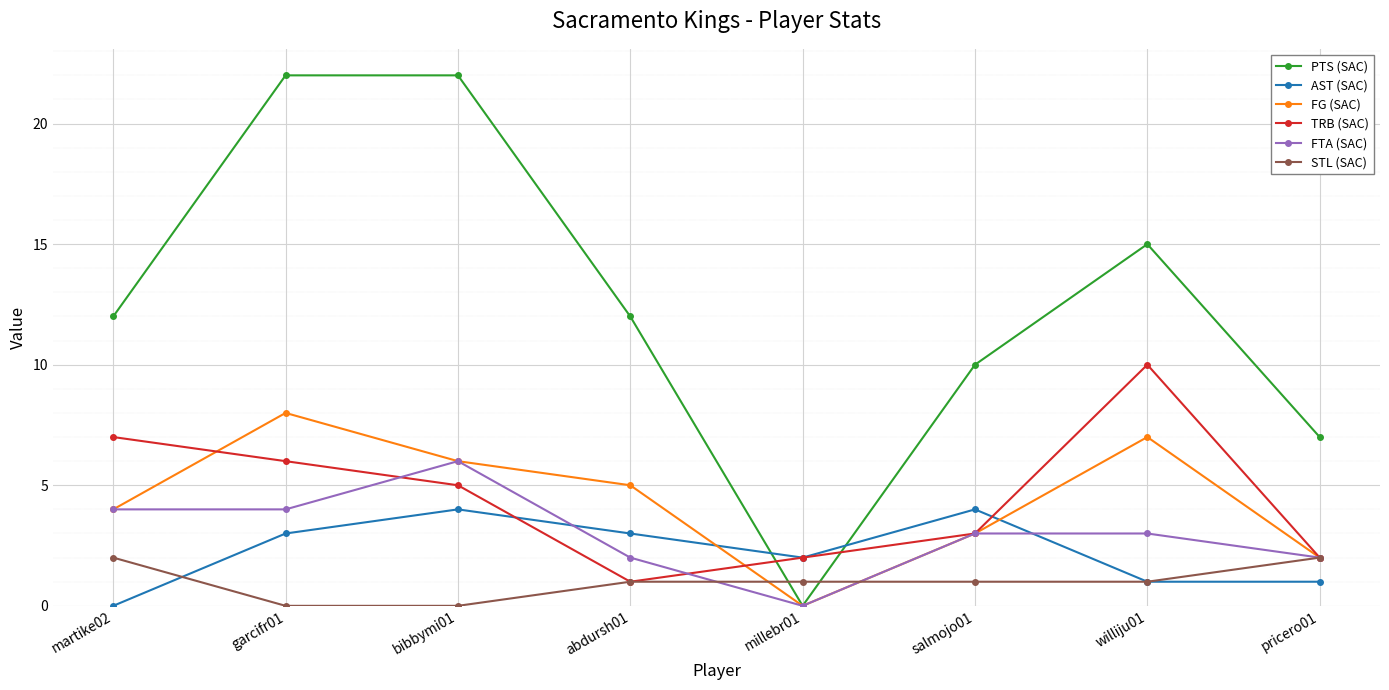

Between bibbymi01 and williju01, which series saw the biggest shift?

PTS (SAC)